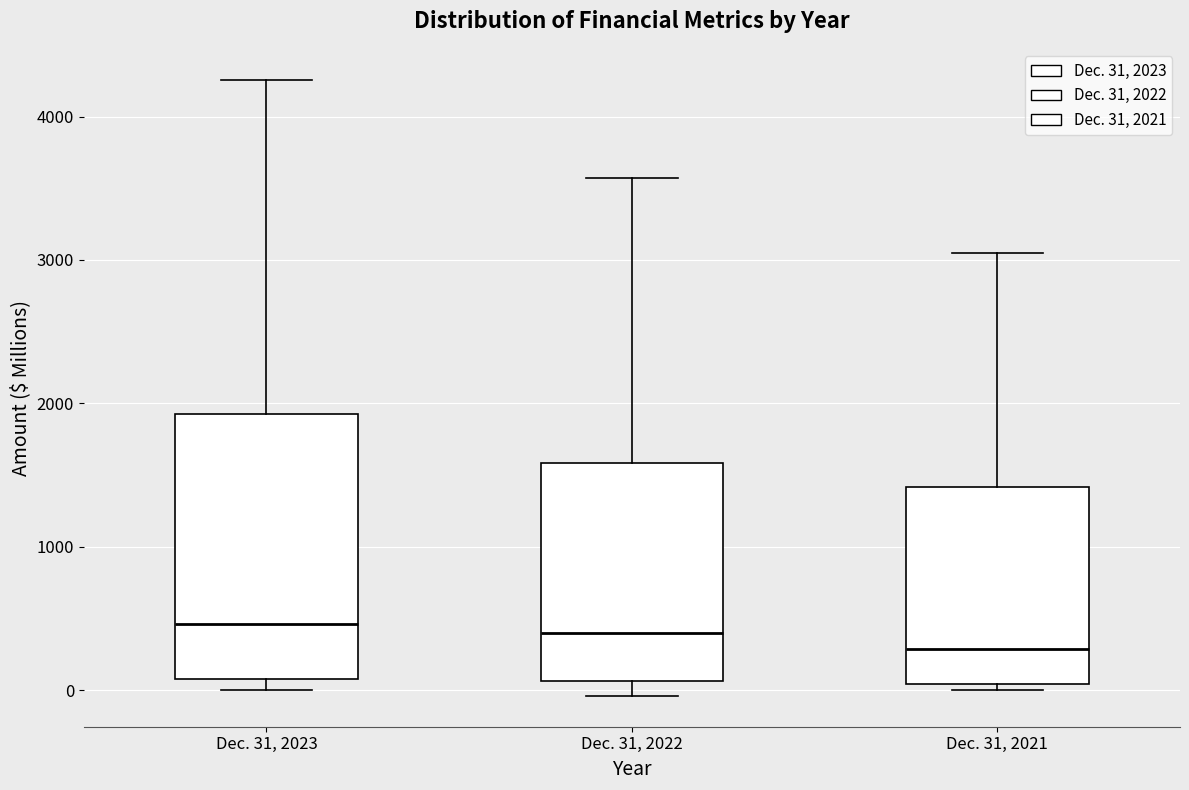

Reading left to right, read every box against the y-axis: the position of its median line, the range the box covers, and the ends of its whiskers. The values are not printed on the chart, so give them approximately, as read against the axis.

Dec. 31, 2023: median 500, box 100 to 1900, whiskers 0 to 4300
Dec. 31, 2022: median 400, box 100 to 1600, whiskers 0 to 3600
Dec. 31, 2021: median 300, box 0 to 1400, whiskers 0 (just below the box's lower edge) to 3100